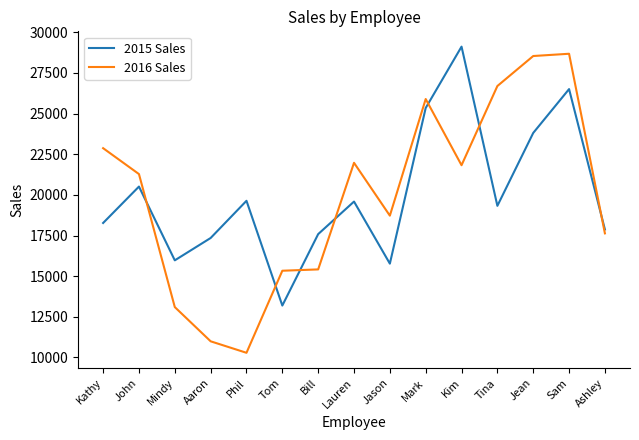

True or false: 2015 Sales and 2016 Sales intersect in this chart.

True